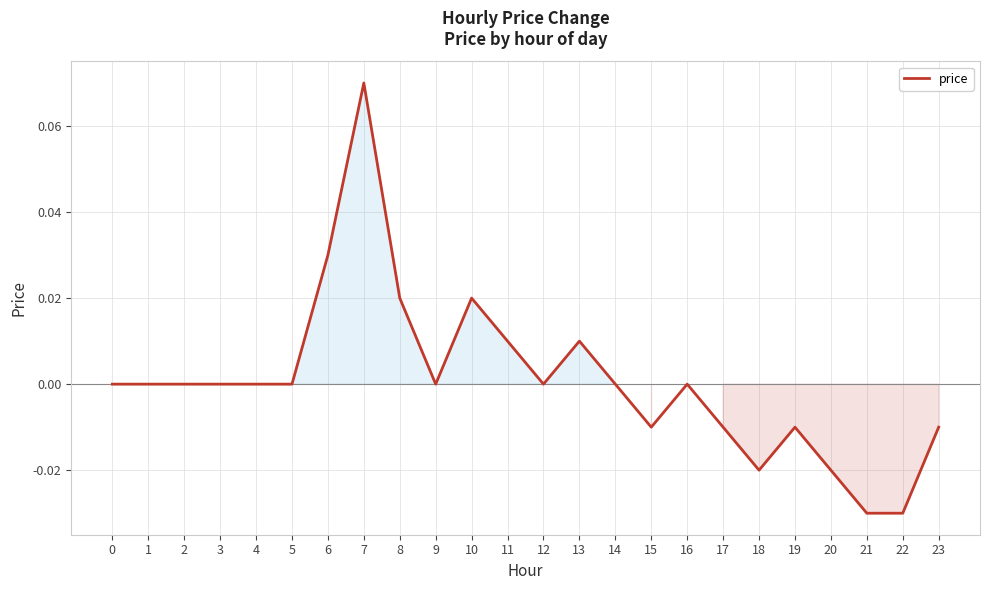

True or false: the data shows 0.0 at 2.

True